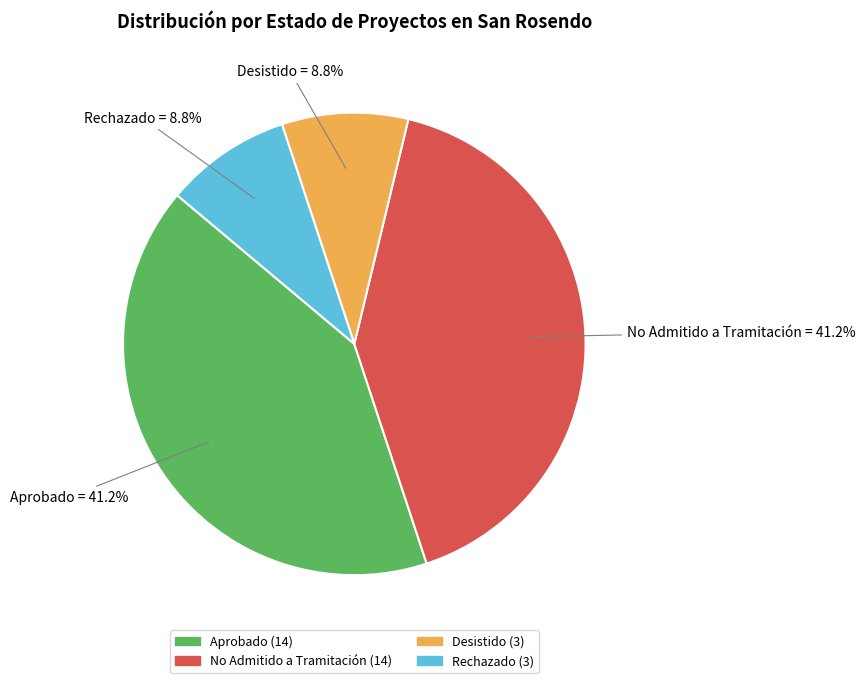

How many segments does this pie chart have?

4